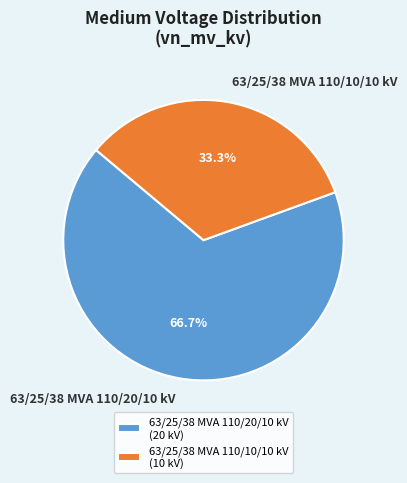

To the nearest percent, what is the combined percentage of 63/25/38 MVA 110/10/10 kV and 63/25/38 MVA 110/20/10 kV?

100%